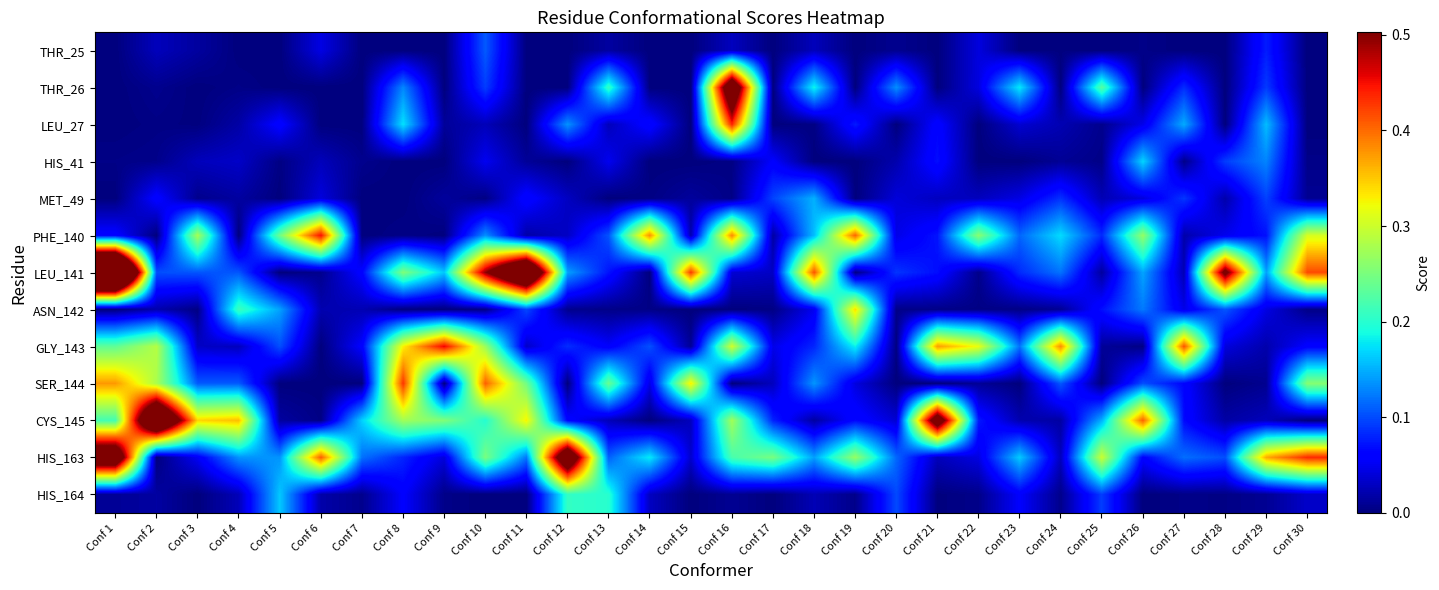

Reading right to left, what are all the values shown in this chart?

THR_25: Conf 30=0.0	Conf 29=0.1	Conf 28=0.0	Conf 27=0.0	Conf 26=0.0	Conf 25=0.0	Conf 24=0.0	Conf 23=0.0	Conf 22=0.0	Conf 21=0.0	Conf 20=0.0	Conf 19=0.0	Conf 18=0.0	Conf 17=0.0	Conf 16=0.0	Conf 15=0.0	Conf 14=0.0	Conf 13=0.0	Conf 12=0.0	Conf 11=0.0	Conf 10=0.1	Conf 9=0.0	Conf 8=0.0	Conf 7=0.0	Conf 6=0.0	Conf 5=0.0	Conf 4=0.0	Conf 3=0.0	Conf 2=0.0	Conf 1=0.0
THR_26: Conf 30=0.0	Conf 29=0.1	Conf 28=0.0	Conf 27=0.1	Conf 26=0.0	Conf 25=0.2	Conf 24=0.0	Conf 23=0.2	Conf 22=0.0	Conf 21=0.0	Conf 20=0.1	Conf 19=0.0	Conf 18=0.2	Conf 17=0.0	Conf 16=0.6	Conf 15=0.0	Conf 14=0.0	Conf 13=0.2	Conf 12=0.0	Conf 11=0.0	Conf 10=0.1	Conf 9=0.0	Conf 8=0.1	Conf 7=0.0	Conf 6=0.0	Conf 5=0.0	Conf 4=0.0	Conf 3=0.0	Conf 2=0.0	Conf 1=0.0
LEU_27: Conf 30=0.0	Conf 29=0.2	Conf 28=0.0	Conf 27=0.1	Conf 26=0.0	Conf 25=0.0	Conf 24=0.0	Conf 23=0.0	Conf 22=0.0	Conf 21=0.1	Conf 20=0.0	Conf 19=0.1	Conf 18=0.0	Conf 17=0.0	Conf 16=0.4	Conf 15=0.0	Conf 14=0.1	Conf 13=0.0	Conf 12=0.1	Conf 11=0.0	Conf 10=0.0	Conf 9=0.0	Conf 8=0.2	Conf 7=0.0	Conf 6=0.0	Conf 5=0.1	Conf 4=0.0	Conf 3=0.0	Conf 2=0.0	Conf 1=0.0
HIS_41: Conf 30=0.0	Conf 29=0.1	Conf 28=0.1	Conf 27=0.0	Conf 26=0.2	Conf 25=0.0	Conf 24=0.0	Conf 23=0.0	Conf 22=0.0	Conf 21=0.1	Conf 20=0.0	Conf 19=0.0	Conf 18=0.0	Conf 17=0.1	Conf 16=0.0	Conf 15=0.0	Conf 14=0.0	Conf 13=0.0	Conf 12=0.0	Conf 11=0.0	Conf 10=0.1	Conf 9=0.0	Conf 8=0.0	Conf 7=0.0	Conf 6=0.0	Conf 5=0.0	Conf 4=0.0	Conf 3=0.0	Conf 2=0.0	Conf 1=0.0
MET_49: Conf 30=0.0	Conf 29=0.1	Conf 28=0.0	Conf 27=0.1	Conf 26=0.0	Conf 25=0.0	Conf 24=0.1	Conf 23=0.0	Conf 22=0.0	Conf 21=0.0	Conf 20=0.0	Conf 19=0.0	Conf 18=0.2	Conf 17=0.1	Conf 16=0.0	Conf 15=0.0	Conf 14=0.0	Conf 13=0.0	Conf 12=0.0	Conf 11=0.1	Conf 10=0.0	Conf 9=0.0	Conf 8=0.0	Conf 7=0.0	Conf 6=0.0	Conf 5=0.0	Conf 4=0.0	Conf 3=0.0	Conf 2=0.1	Conf 1=0.0
PHE_140: Conf 30=0.3	Conf 29=0.1	Conf 28=0.0	Conf 27=0.0	Conf 26=0.3	Conf 25=0.1	Conf 24=0.2	Conf 23=0.1	Conf 22=0.3	Conf 21=0.1	Conf 20=0.0	Conf 19=0.4	Conf 18=0.2	Conf 17=0.0	Conf 16=0.4	Conf 15=0.0	Conf 14=0.4	Conf 13=0.1	Conf 12=0.0	Conf 11=0.0	Conf 10=0.1	Conf 9=0.0	Conf 8=0.0	Conf 7=0.0	Conf 6=0.4	Conf 5=0.2	Conf 4=0.0	Conf 3=0.3	Conf 2=0.0	Conf 1=0.1
LEU_141: Conf 30=0.4	Conf 29=0.1	Conf 28=0.5	Conf 27=0.0	Conf 26=0.1	Conf 25=0.0	Conf 24=0.1	Conf 23=0.1	Conf 22=0.0	Conf 21=0.1	Conf 20=0.1	Conf 19=0.0	Conf 18=0.4	Conf 17=0.0	Conf 16=0.0	Conf 15=0.4	Conf 14=0.0	Conf 13=0.1	Conf 12=0.1	Conf 11=0.7	Conf 10=0.5	Conf 9=0.2	Conf 8=0.3	Conf 7=0.1	Conf 6=0.0	Conf 5=0.0	Conf 4=0.1	Conf 3=0.1	Conf 2=0.1	Conf 1=1.0
ASN_142: Conf 30=0.0	Conf 29=0.0	Conf 28=0.1	Conf 27=0.0	Conf 26=0.1	Conf 25=0.1	Conf 24=0.0	Conf 23=0.0	Conf 22=0.0	Conf 21=0.0	Conf 20=0.0	Conf 19=0.3	Conf 18=0.1	Conf 17=0.0	Conf 16=0.0	Conf 15=0.0	Conf 14=0.0	Conf 13=0.0	Conf 12=0.0	Conf 11=0.1	Conf 10=0.0	Conf 9=0.0	Conf 8=0.0	Conf 7=0.0	Conf 6=0.0	Conf 5=0.1	Conf 4=0.2	Conf 3=0.0	Conf 2=0.0	Conf 1=0.0
GLY_143: Conf 30=0.1	Conf 29=0.0	Conf 28=0.0	Conf 27=0.4	Conf 26=0.0	Conf 25=0.0	Conf 24=0.4	Conf 23=0.1	Conf 22=0.3	Conf 21=0.4	Conf 20=0.0	Conf 19=0.2	Conf 18=0.1	Conf 17=0.0	Conf 16=0.3	Conf 15=0.0	Conf 14=0.1	Conf 13=0.1	Conf 12=0.1	Conf 11=0.0	Conf 10=0.3	Conf 9=0.5	Conf 8=0.3	Conf 7=0.1	Conf 6=0.0	Conf 5=0.1	Conf 4=0.0	Conf 3=0.0	Conf 2=0.3	Conf 1=0.2
SER_144: Conf 30=0.3	Conf 29=0.0	Conf 28=0.0	Conf 27=0.1	Conf 26=0.1	Conf 25=0.0	Conf 24=0.1	Conf 23=0.0	Conf 22=0.0	Conf 21=0.0	Conf 20=0.0	Conf 19=0.0	Conf 18=0.1	Conf 17=0.0	Conf 16=0.0	Conf 15=0.3	Conf 14=0.0	Conf 13=0.2	Conf 12=0.0	Conf 11=0.2	Conf 10=0.4	Conf 9=0.0	Conf 8=0.4	Conf 7=0.0	Conf 6=0.0	Conf 5=0.0	Conf 4=0.1	Conf 3=0.1	Conf 2=0.3	Conf 1=0.4
CYS_145: Conf 30=0.0	Conf 29=0.0	Conf 28=0.0	Conf 27=0.1	Conf 26=0.4	Conf 25=0.1	Conf 24=0.0	Conf 23=0.0	Conf 22=0.1	Conf 21=0.6	Conf 20=0.0	Conf 19=0.1	Conf 18=0.0	Conf 17=0.1	Conf 16=0.3	Conf 15=0.0	Conf 14=0.0	Conf 13=0.0	Conf 12=0.1	Conf 11=0.3	Conf 10=0.2	Conf 9=0.3	Conf 8=0.3	Conf 7=0.2	Conf 6=0.0	Conf 5=0.0	Conf 4=0.4	Conf 3=0.3	Conf 2=0.7	Conf 1=0.2
HIS_163: Conf 30=0.4	Conf 29=0.4	Conf 28=0.1	Conf 27=0.1	Conf 26=0.1	Conf 25=0.3	Conf 24=0.0	Conf 23=0.2	Conf 22=0.0	Conf 21=0.0	Conf 20=0.1	Conf 19=0.3	Conf 18=0.1	Conf 17=0.2	Conf 16=0.2	Conf 15=0.0	Conf 14=0.2	Conf 13=0.1	Conf 12=0.6	Conf 11=0.1	Conf 10=0.2	Conf 9=0.0	Conf 8=0.1	Conf 7=0.1	Conf 6=0.4	Conf 5=0.1	Conf 4=0.1	Conf 3=0.1	Conf 2=0.0	Conf 1=0.6
HIS_164: Conf 30=0.0	Conf 29=0.0	Conf 28=0.0	Conf 27=0.0	Conf 26=0.0	Conf 25=0.1	Conf 24=0.0	Conf 23=0.1	Conf 22=0.0	Conf 21=0.0	Conf 20=0.1	Conf 19=0.0	Conf 18=0.0	Conf 17=0.0	Conf 16=0.0	Conf 15=0.0	Conf 14=0.0	Conf 13=0.2	Conf 12=0.2	Conf 11=0.0	Conf 10=0.0	Conf 9=0.0	Conf 8=0.1	Conf 7=0.0	Conf 6=0.0	Conf 5=0.2	Conf 4=0.0	Conf 3=0.0	Conf 2=0.0	Conf 1=0.0